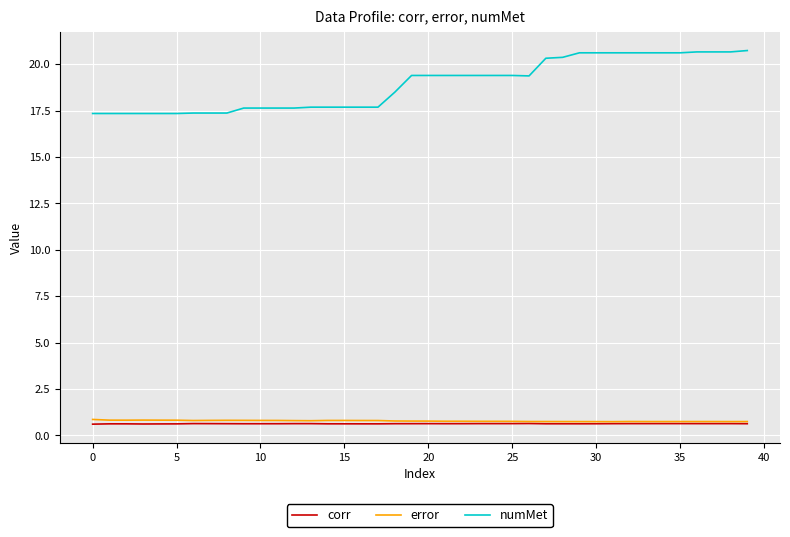

Which series has the largest total across all categories?

numMet